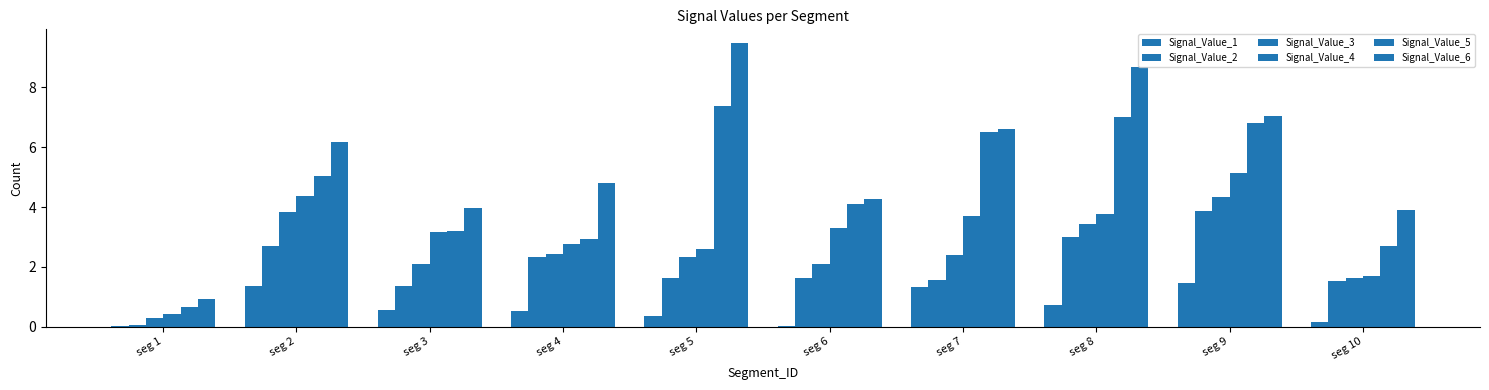

Which category has the lowest value across all series?

seg 6